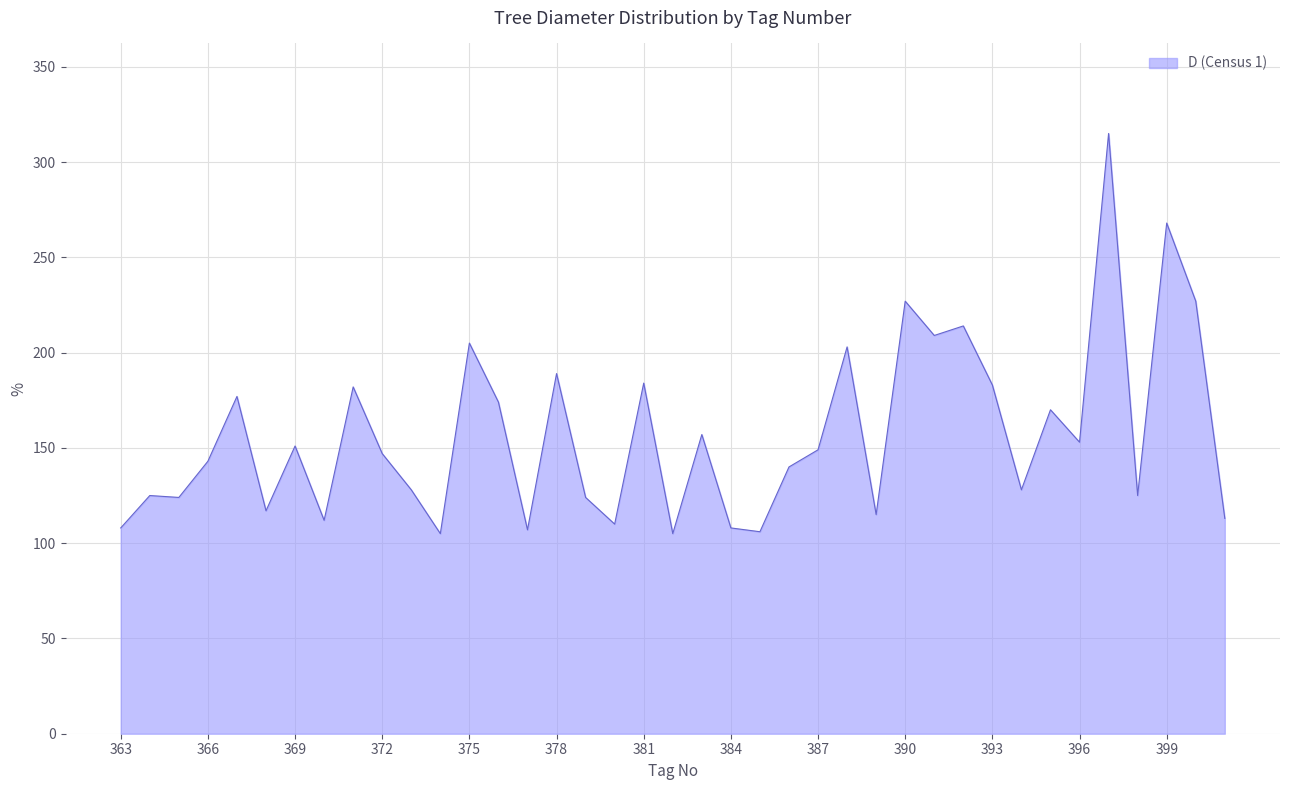

What is the difference between the maximum and minimum values?

210